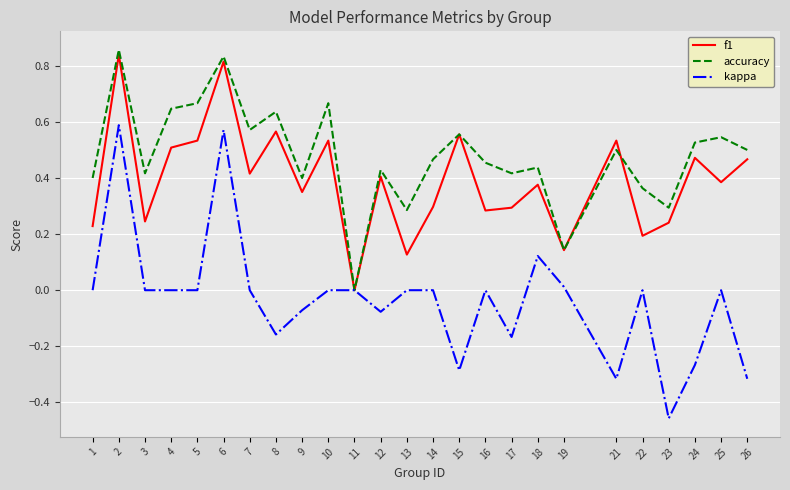

Does the chart display data point markers on the line(s)?

No